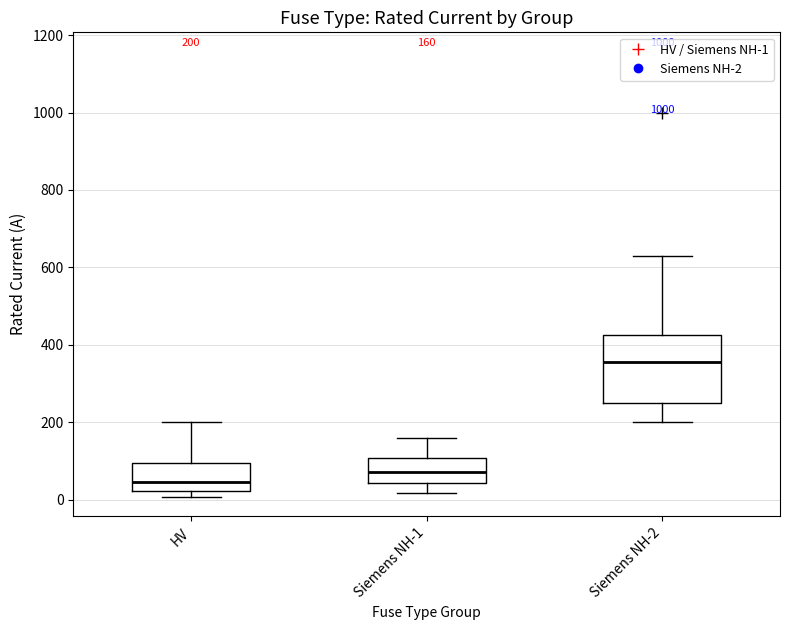

Which box's median line is the lowest?

HV